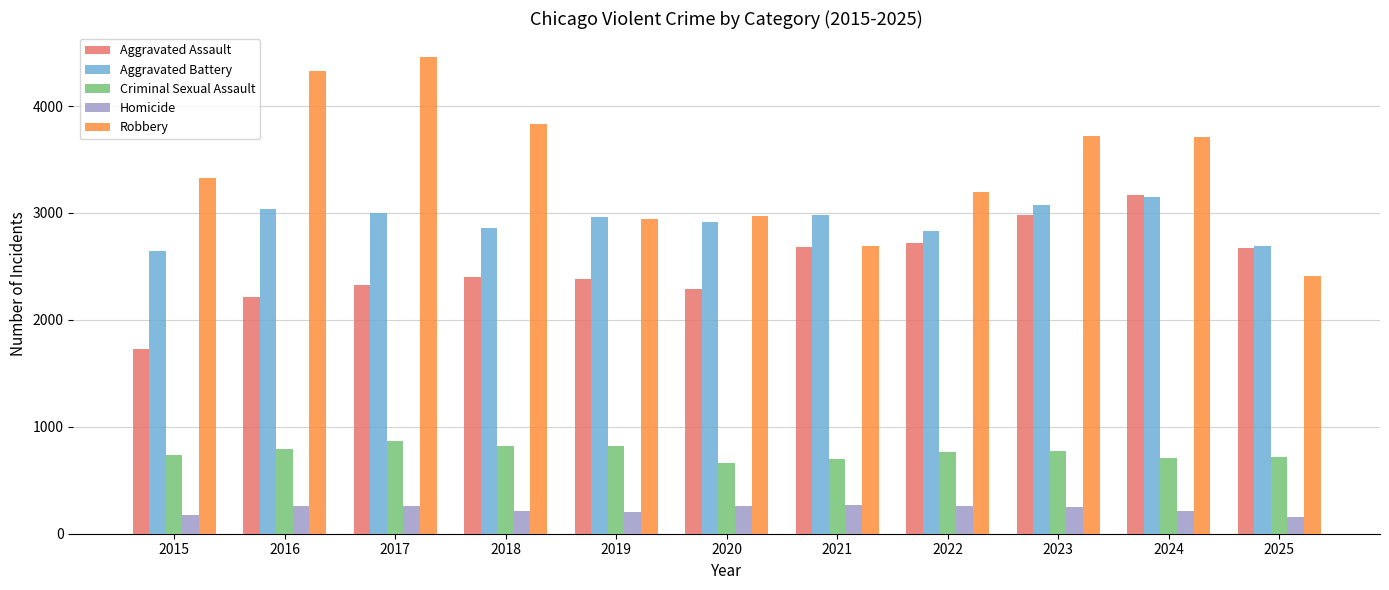

True or false: Robbery has a value of 1867 at 2023.

False